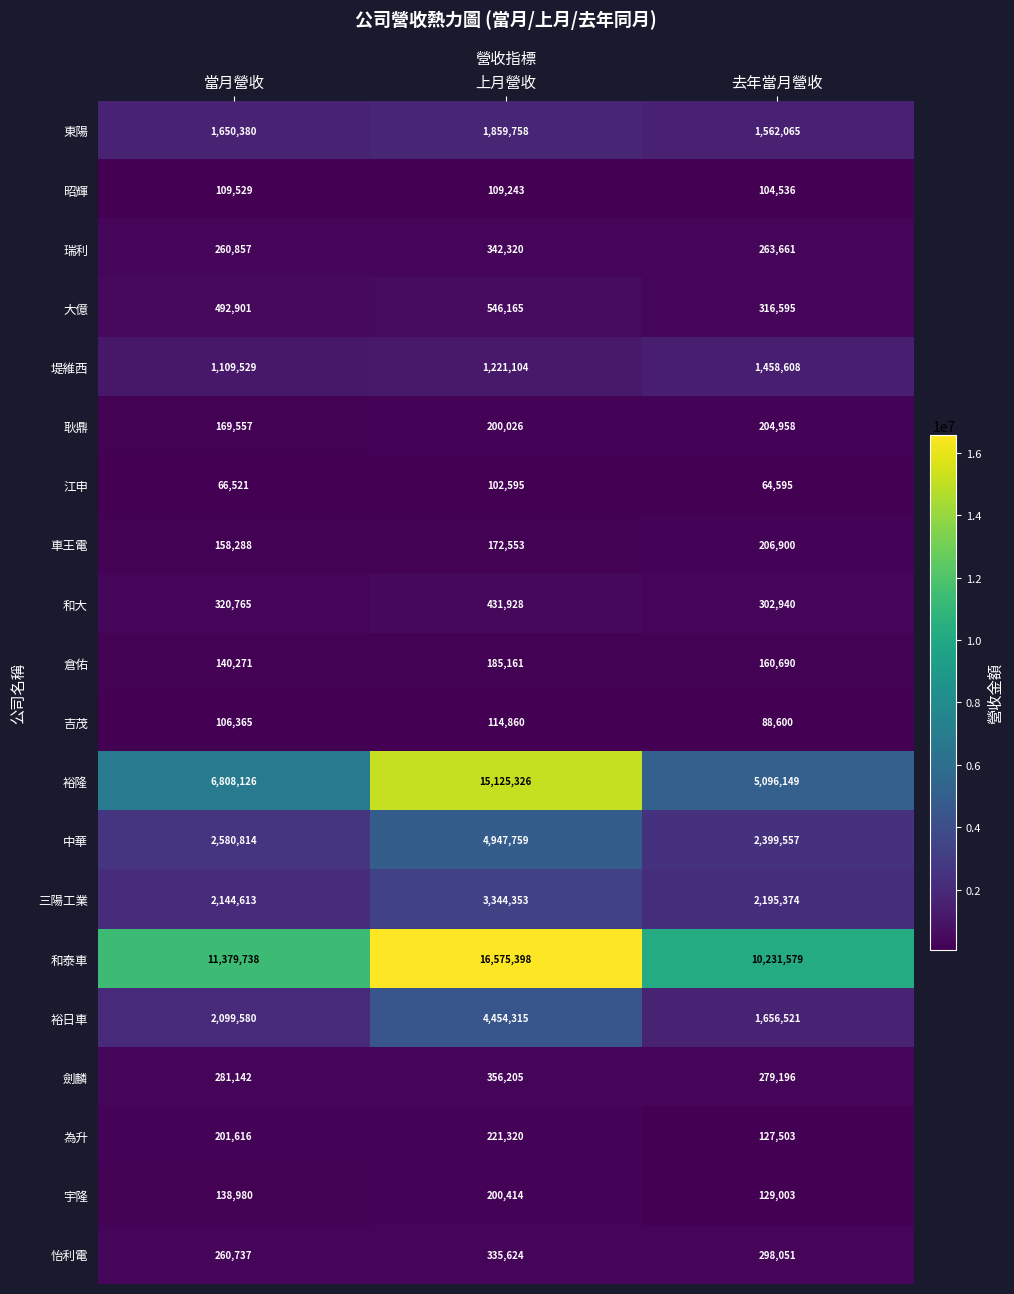

The 耿鼎 series shows 337128 at 去年當月營收. True or false?

False